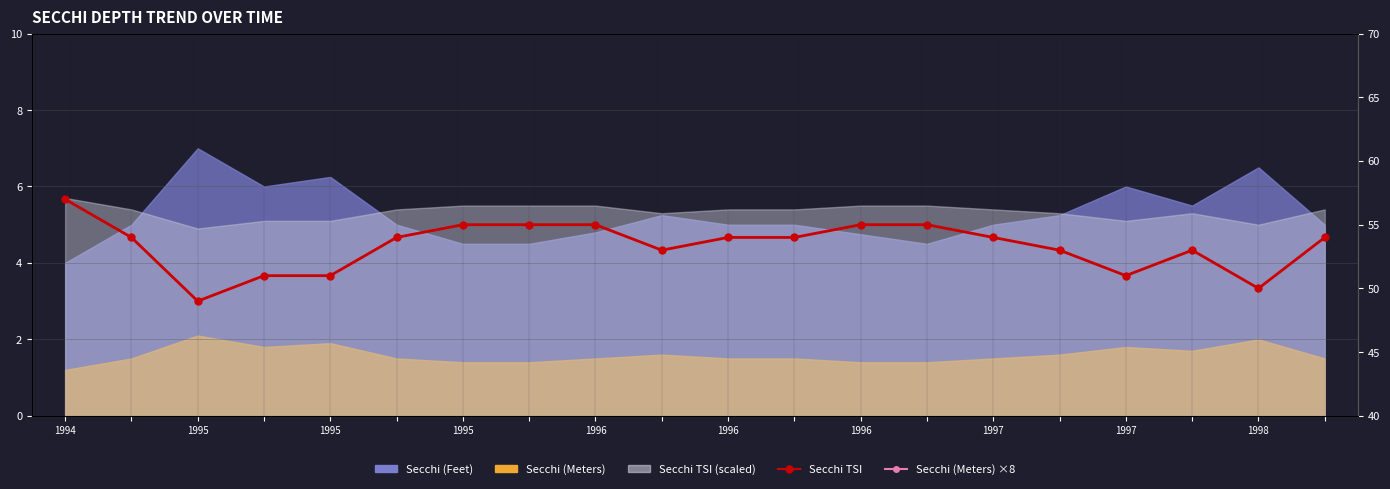

What is the average value of the Secchi (Meters) ×8 series?

12.7